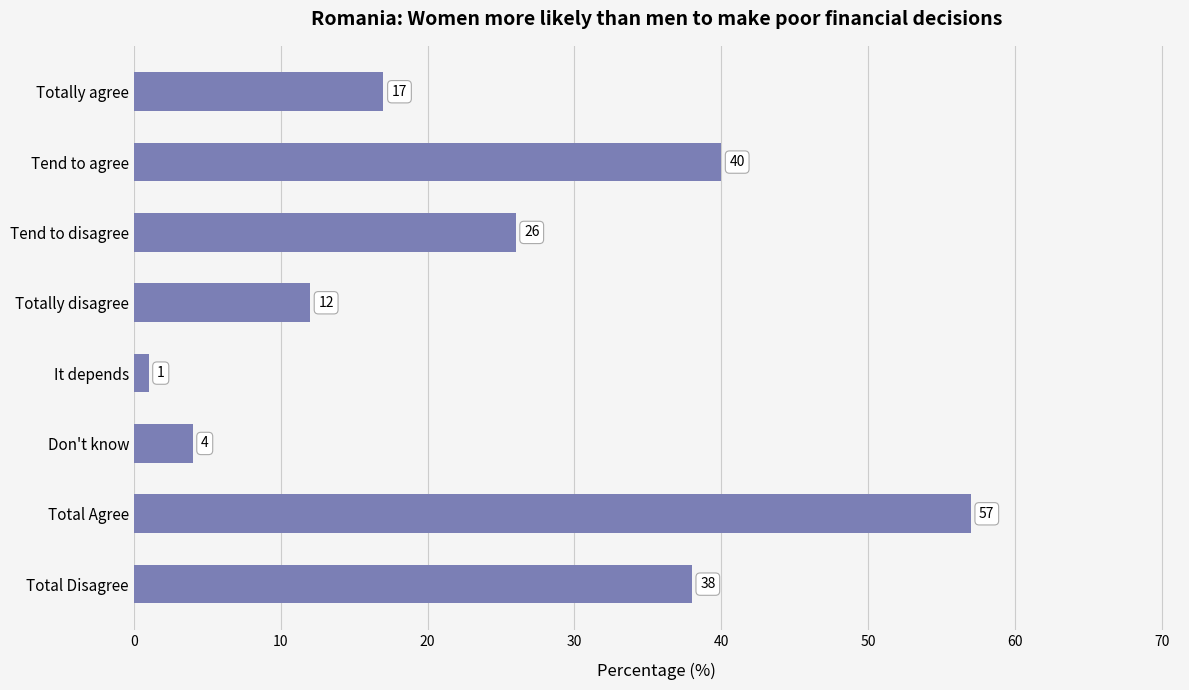

List the labels in order of value, largest first.

Total Agree, Tend to agree, Total Disagree, Tend to disagree, Totally agree, Totally disagree, Don't know, It depends